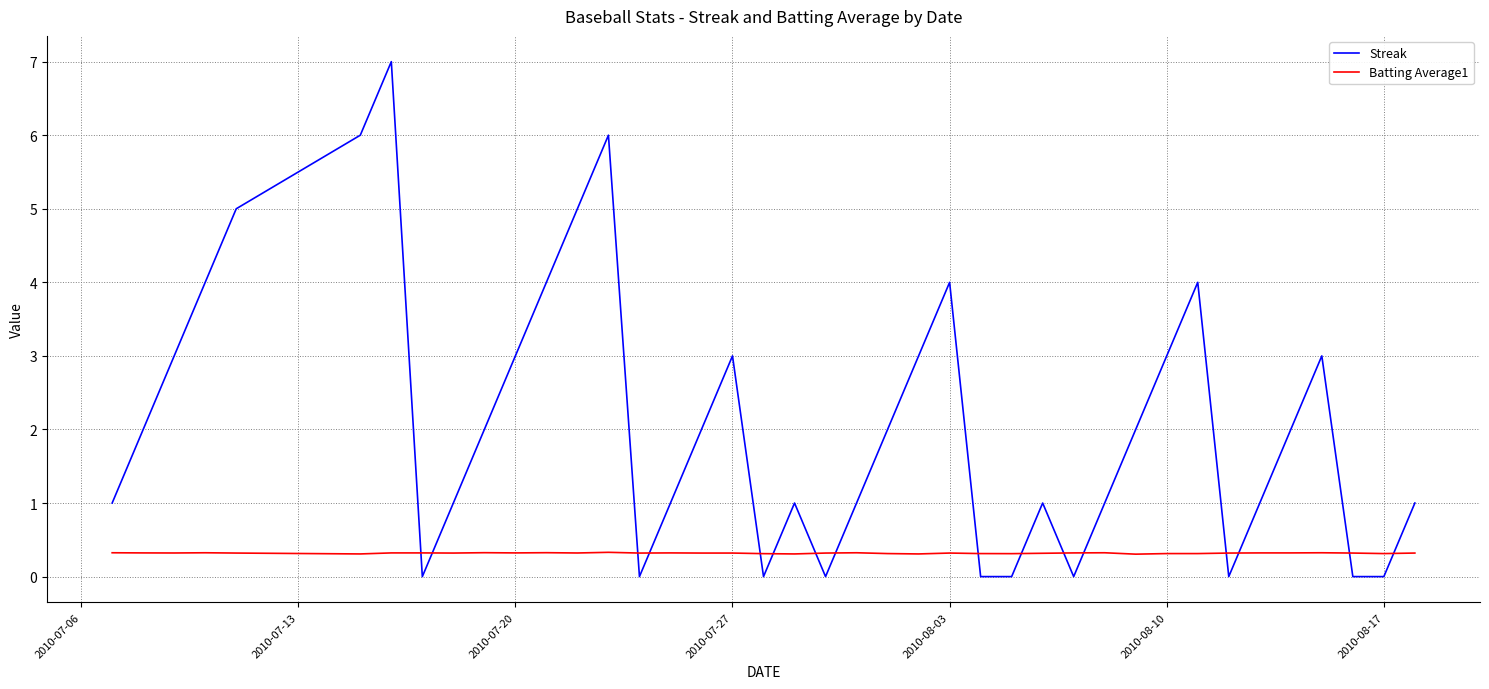

Which series has the largest range (max minus min)?

Streak